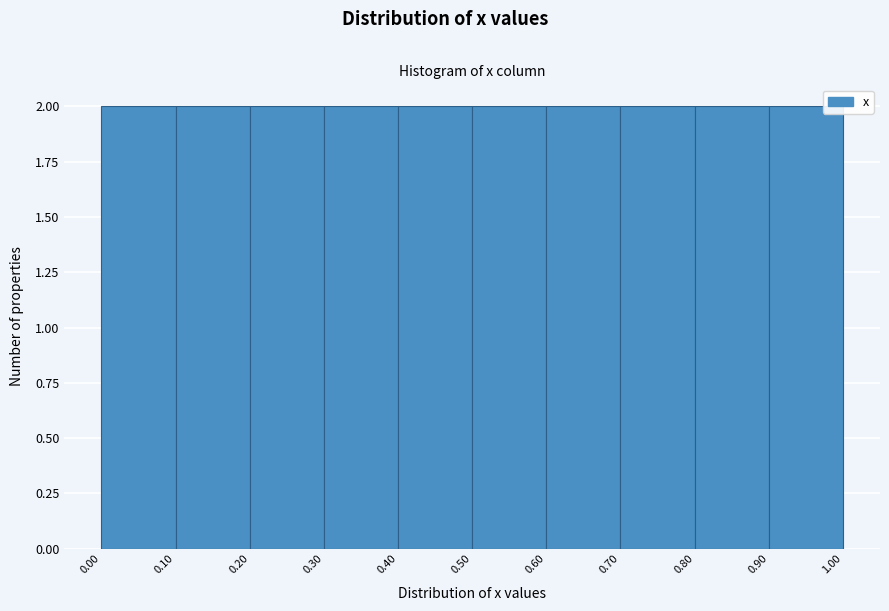

What is the height of the bar covering 0.00 to 0.10 on the x-axis? The values are not printed on the chart, so give them approximately, as read against the axis.

2